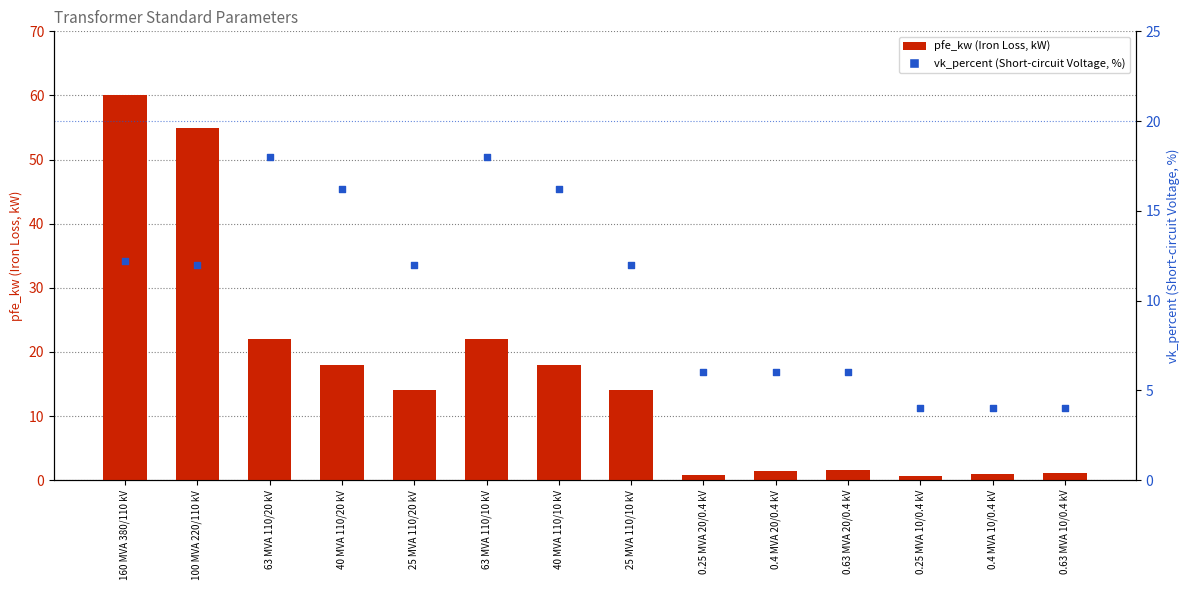

At which category is the sum across all series the highest?

160 MVA 380/110 kV